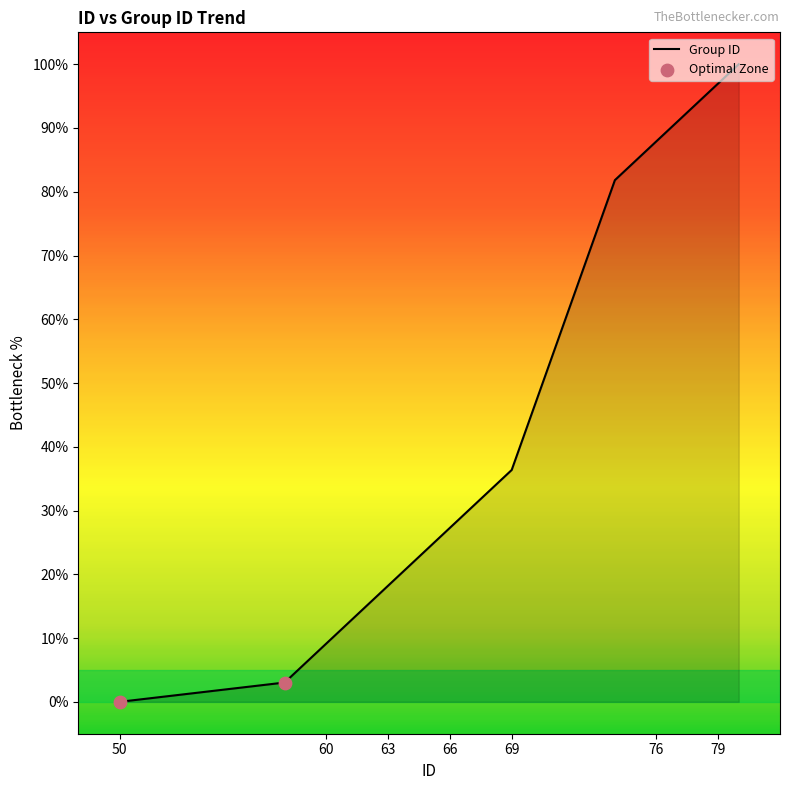

What is the difference between the maximum and minimum values?

100.0